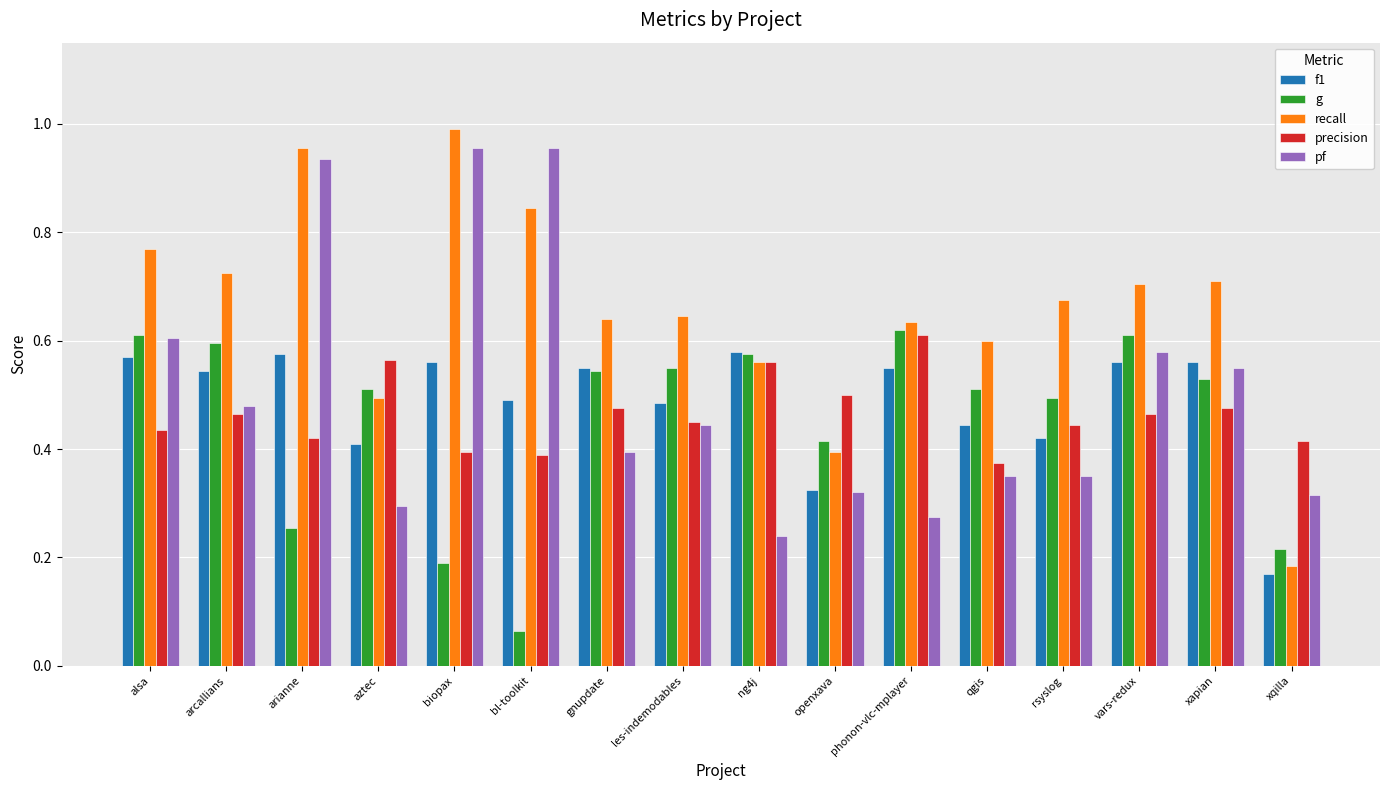

Count the g values in the range 0 to 1.

16